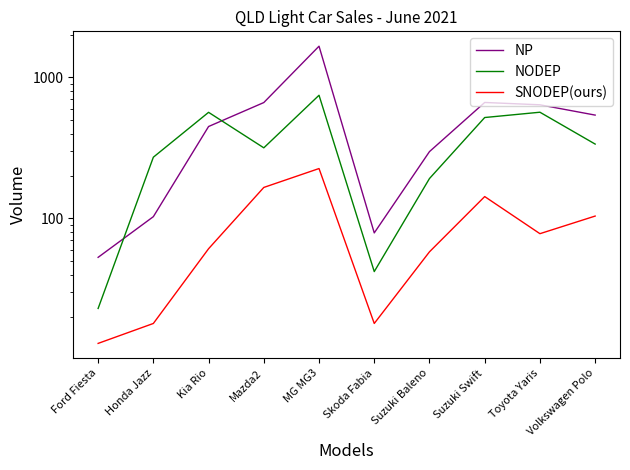

Is it true that SNODEP(ours) equals 20 at Suzuki Baleno?

False